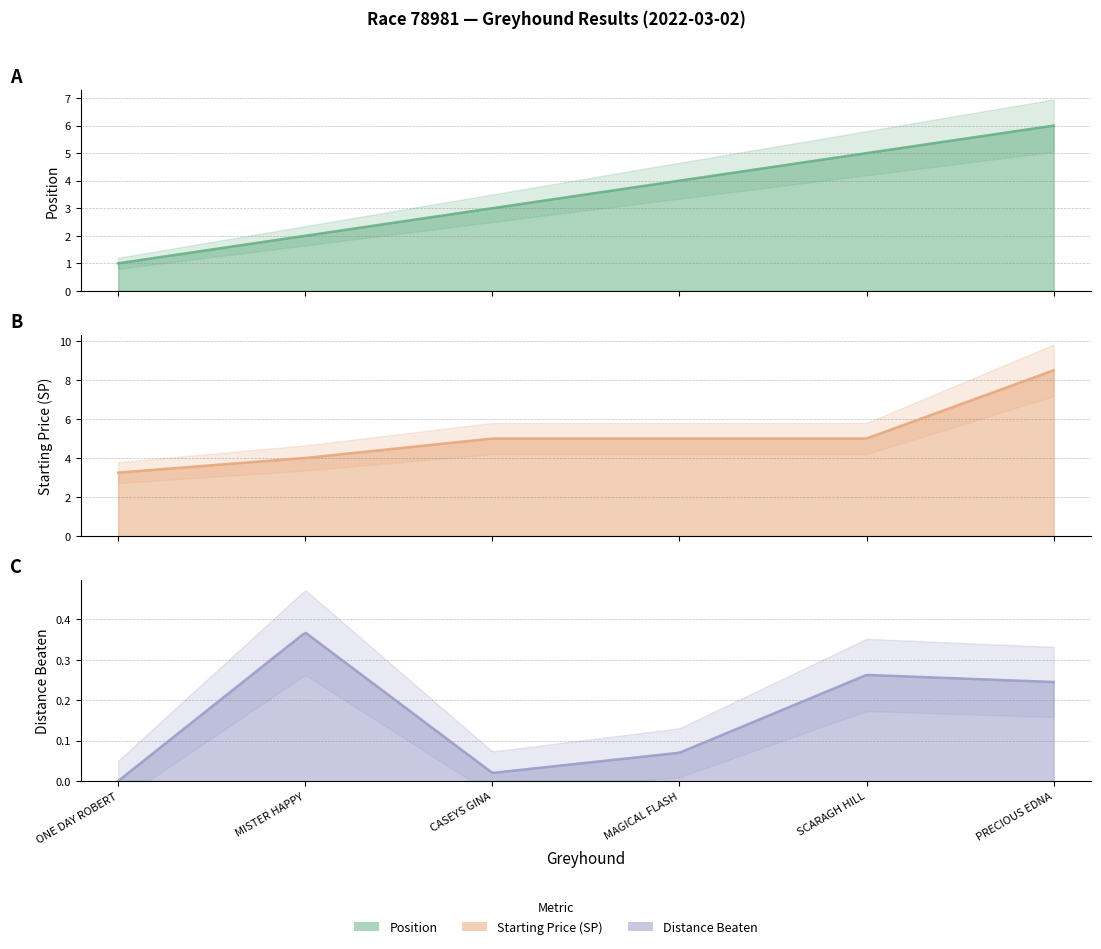

At which label is sp closest to 5?

CASEYS GINA